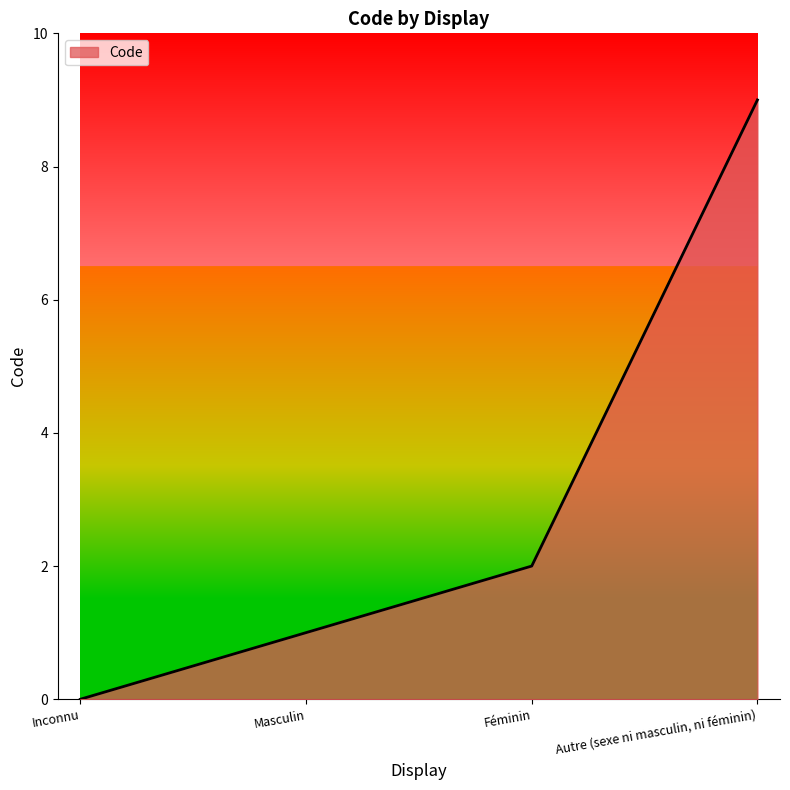

What is the sum of all values?

12